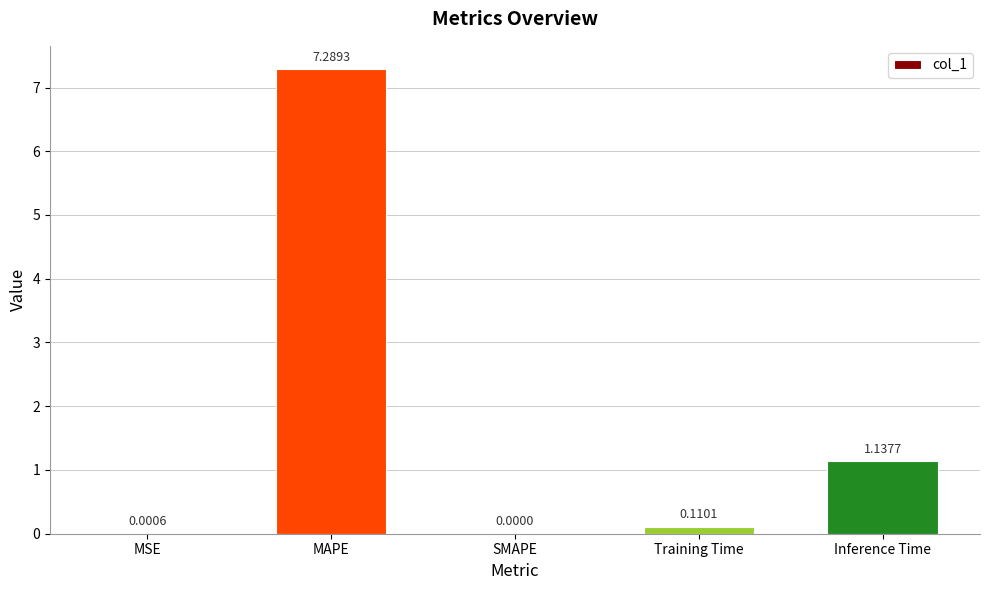

How many data points does each series have?

5